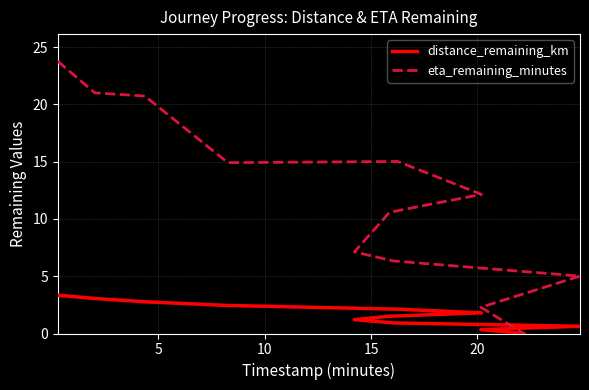

Is the value of distance_remaining_km at 6 greater than the value of eta_remaining_minutes at 0?

No